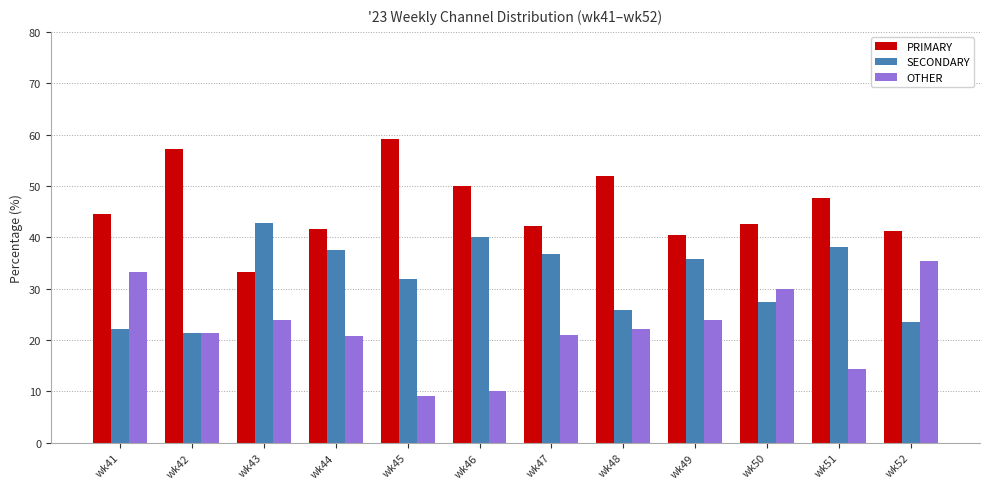

Does the chart contain stacked bars?

No